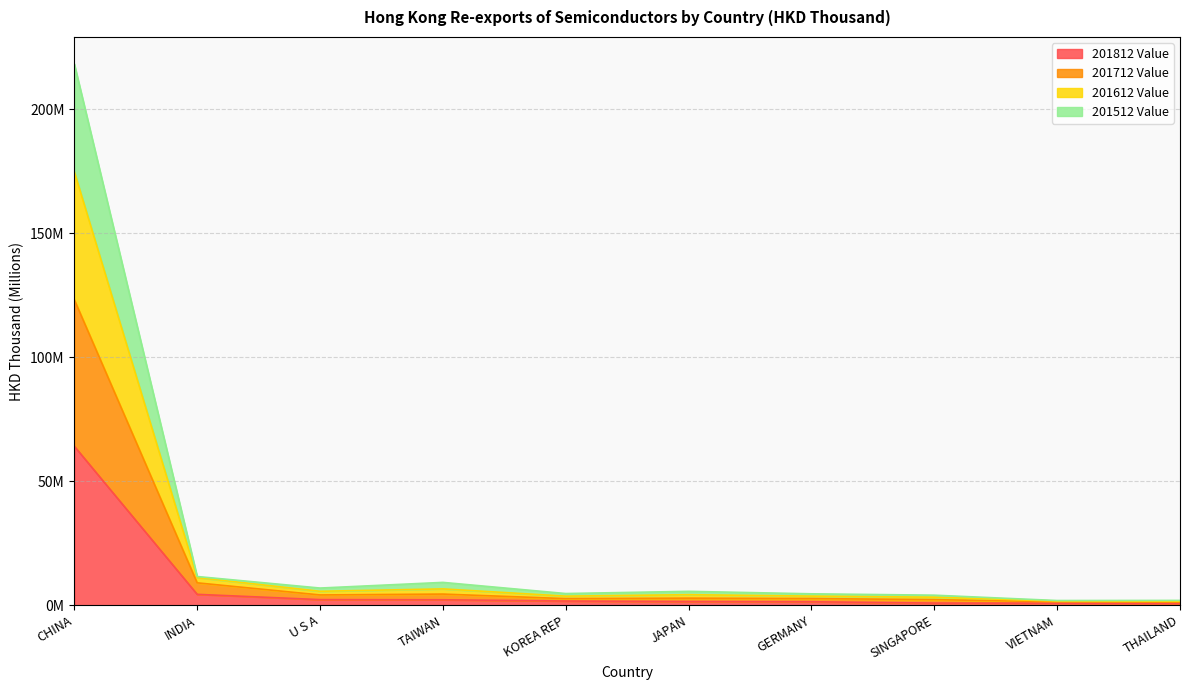

What is the spread (max minus min) of values at SINGAPORE?

3.2